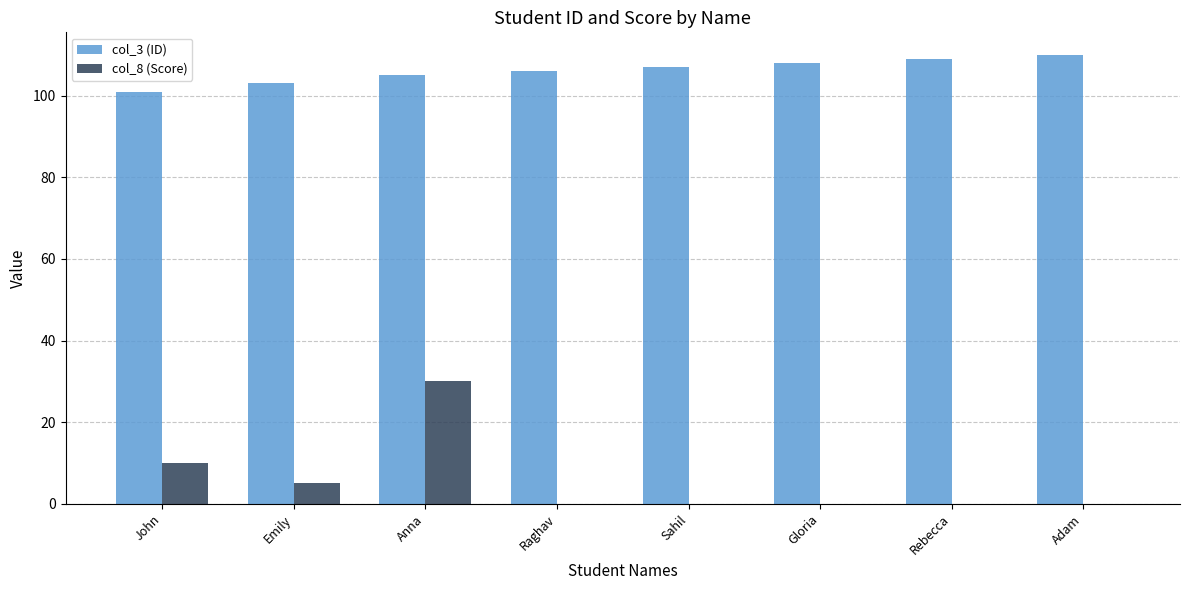

What is the sum of all col_3 (ID) values?

849